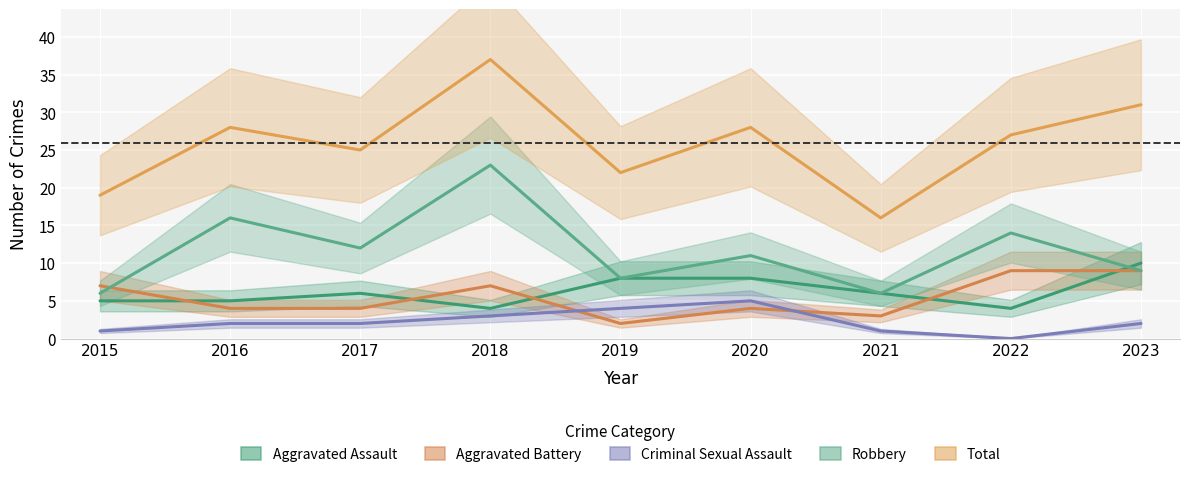

How many interior local valleys does the Robbery series have?

3